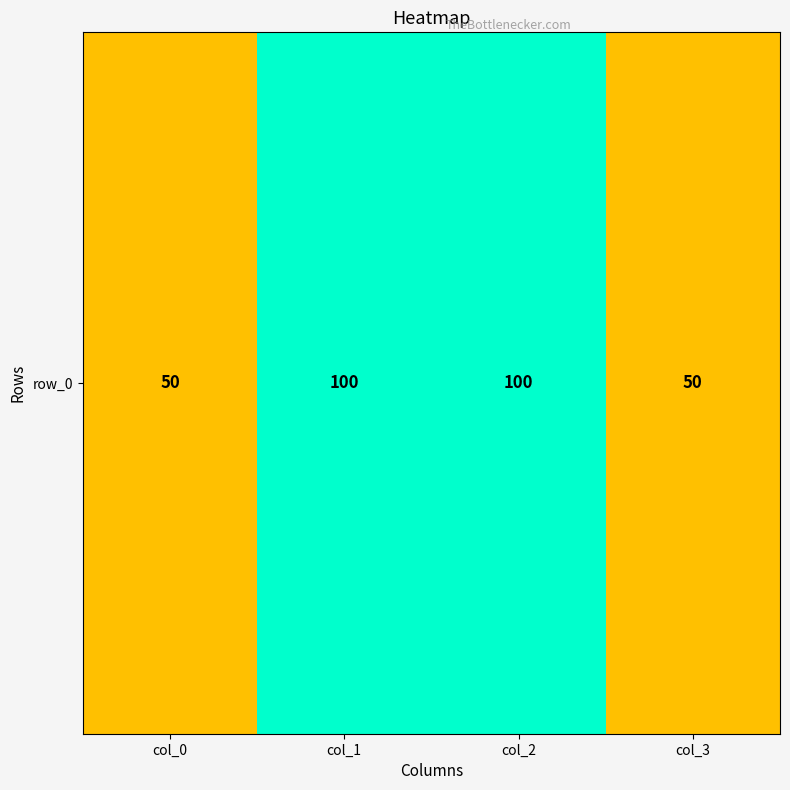

Which has a higher value, col_2 or col_0?

col_2